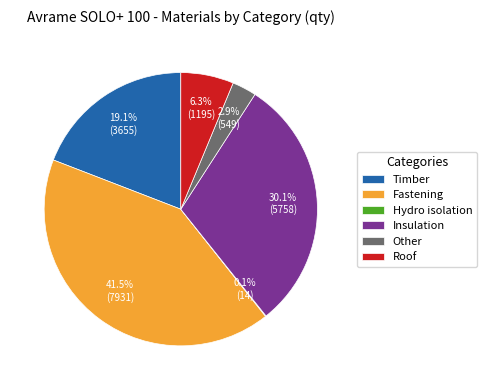

Does Roof account for over 50% of the chart?

No